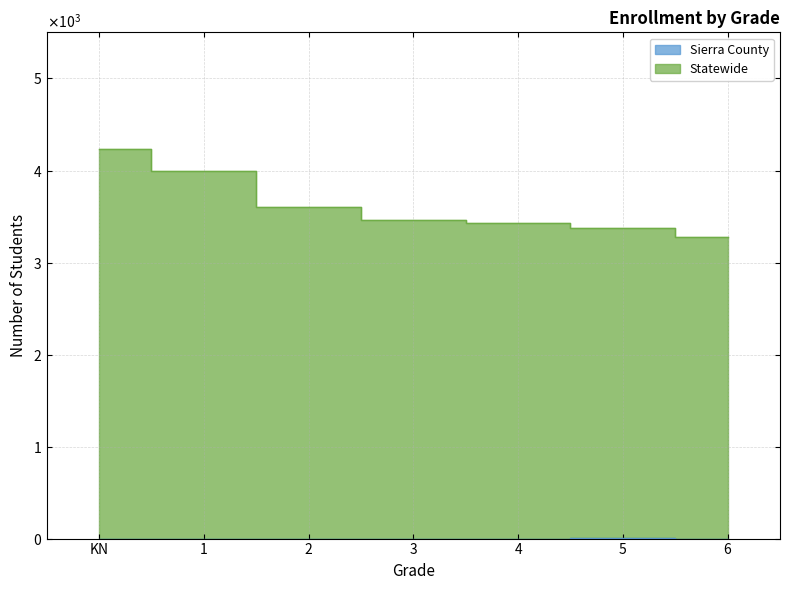

What is the difference between the maximum and second lowest values in the Sierra County series?

1